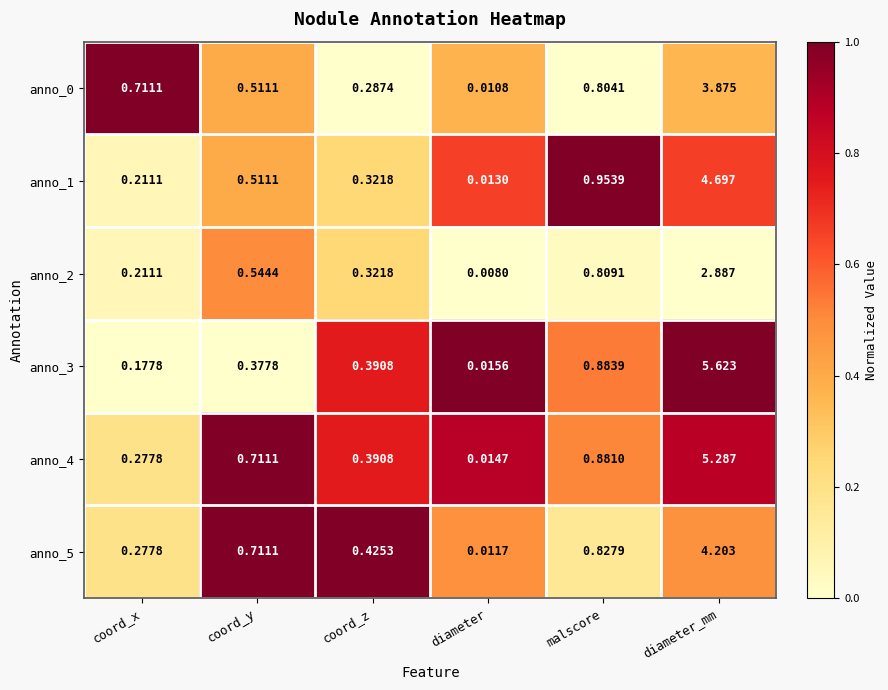

Rank the categories by anno_0 value from highest to lowest.

diameter_mm, malscore, coord_x, coord_y, coord_z, diameter